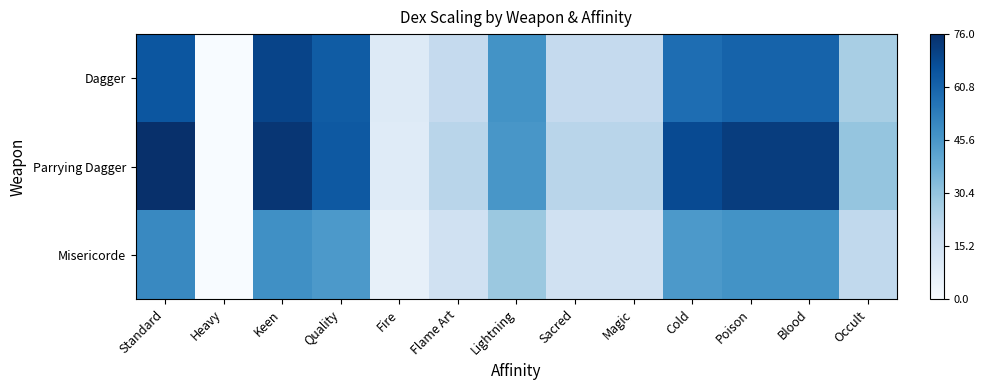

At which category is the sum across all series the highest?

Keen